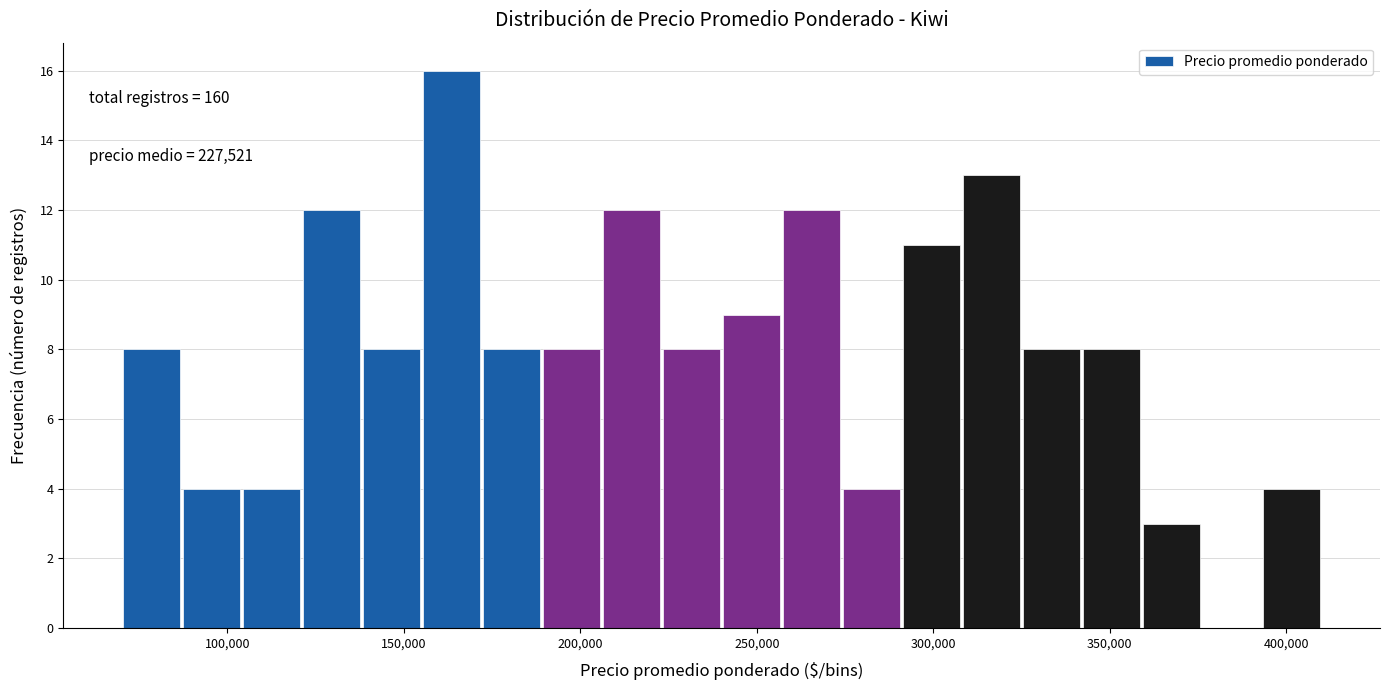

Around what value on the x-axis is the tallest bar? Give the approximate position of its centre, as read against the axis.

165000